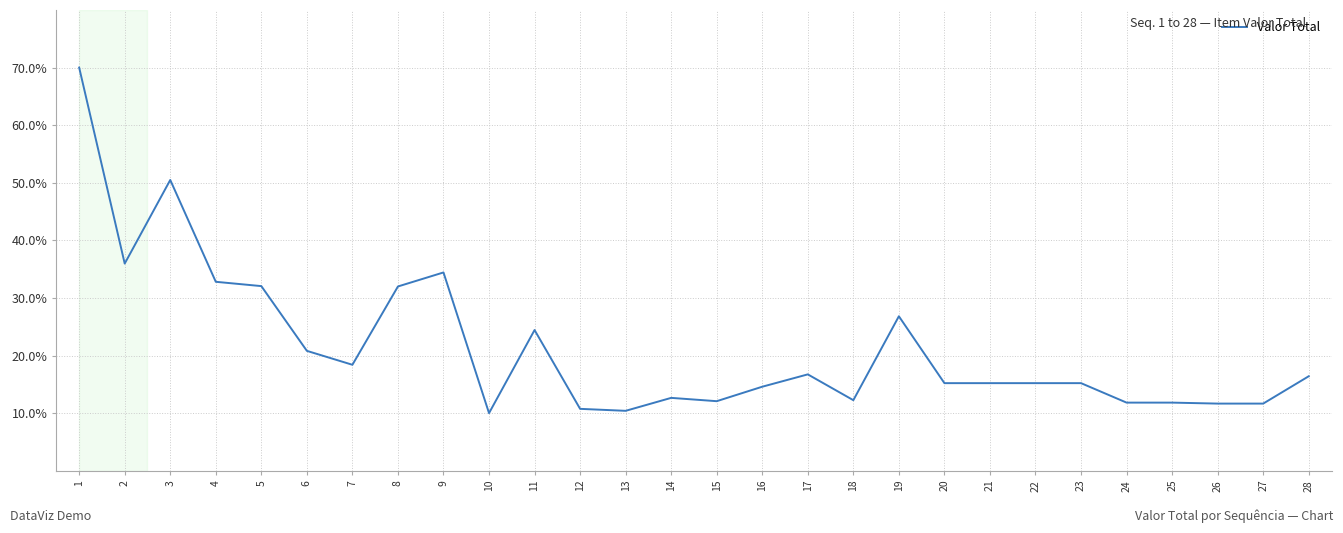

What is the greatest value displayed?

70.0